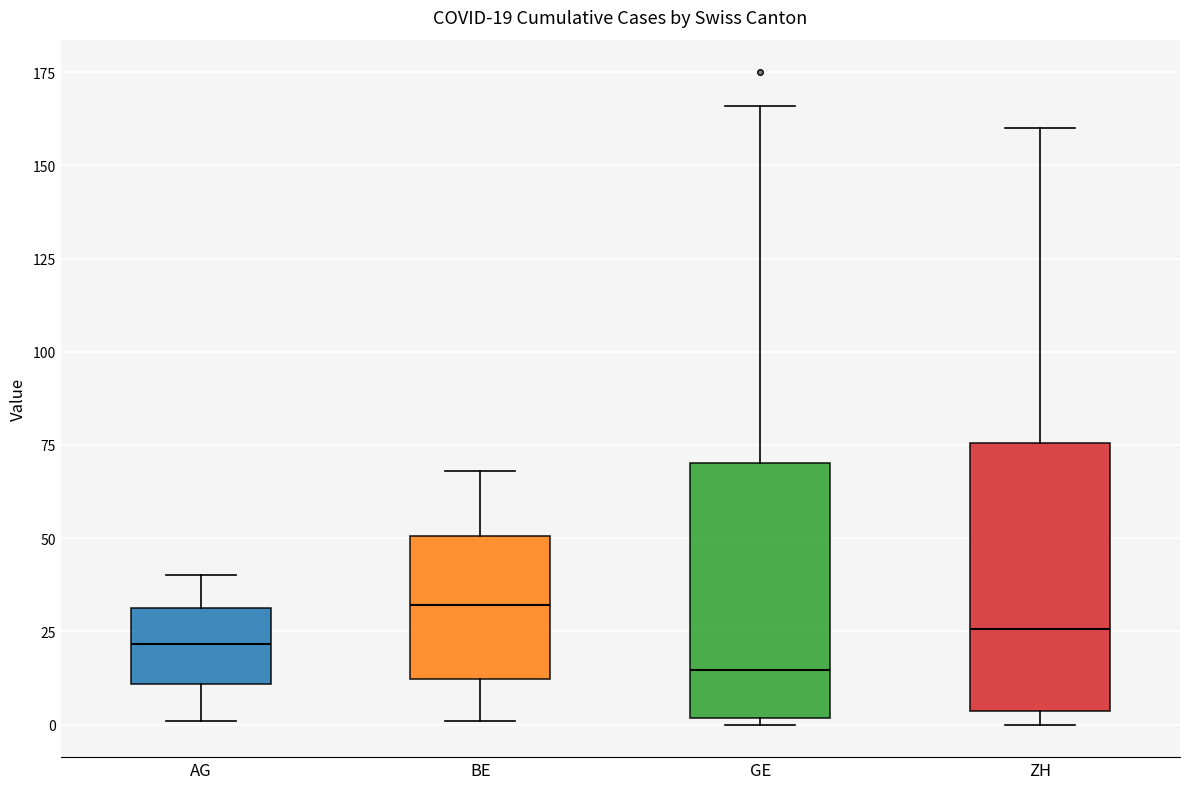

Which box has the lowest median line?

GE